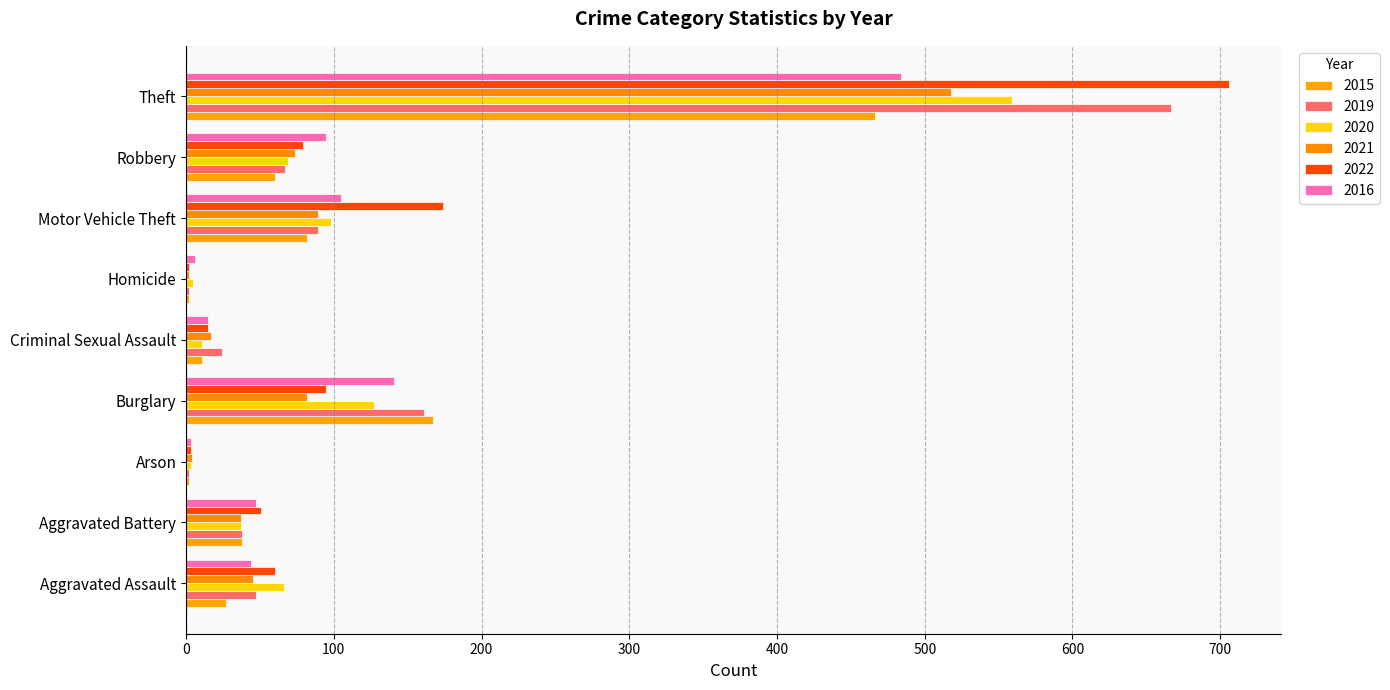

What is the smallest value displayed?

2